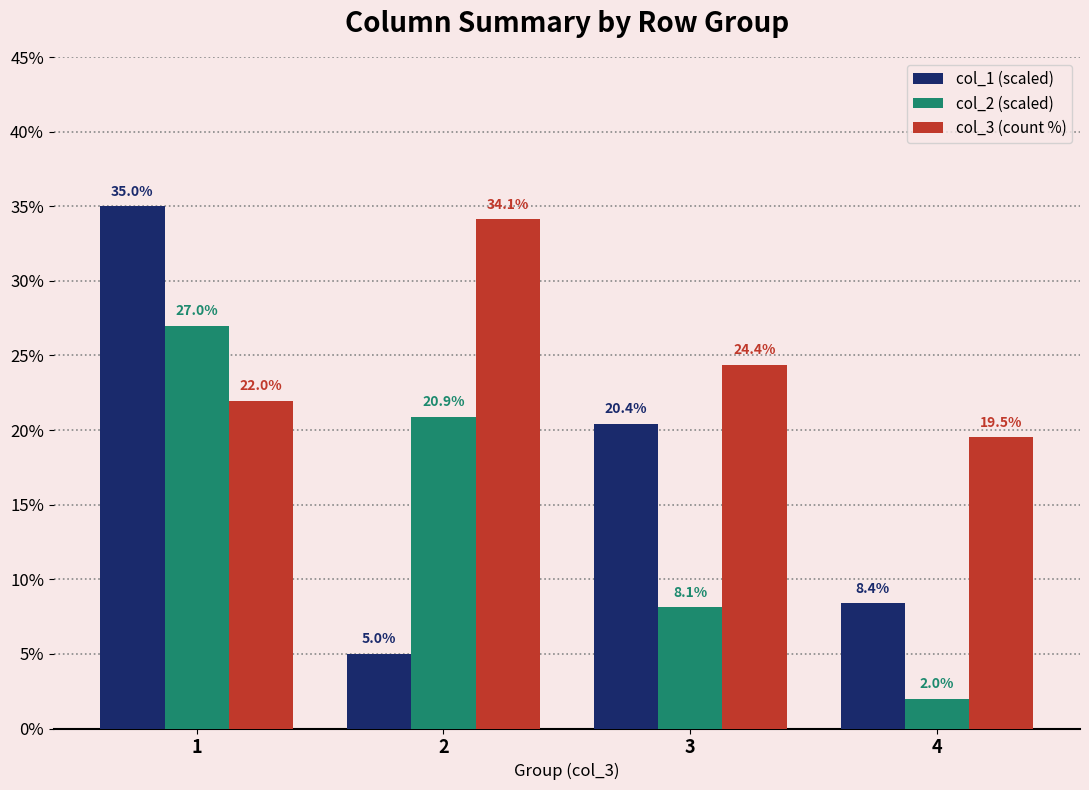

How many groups of bars are there?

4